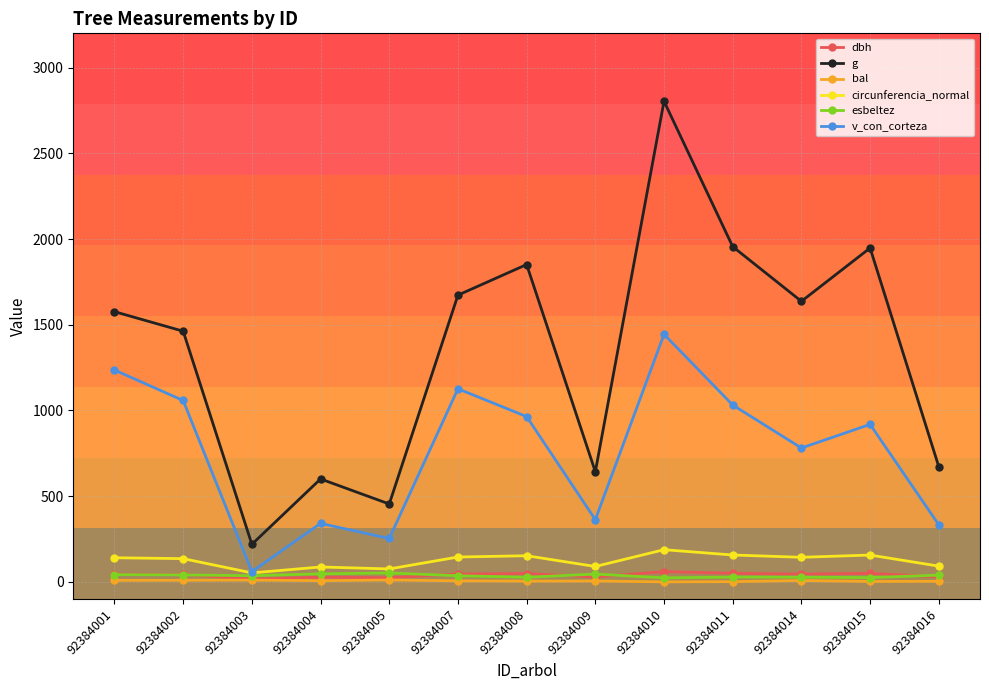

Does the chart have visible grid lines?

Yes